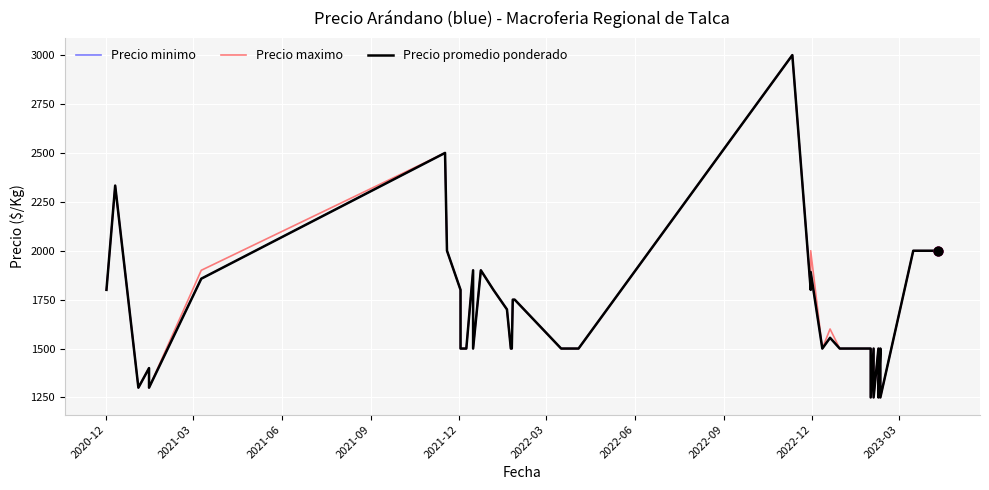

Which series contains the lowest Y value?

Precio minimo